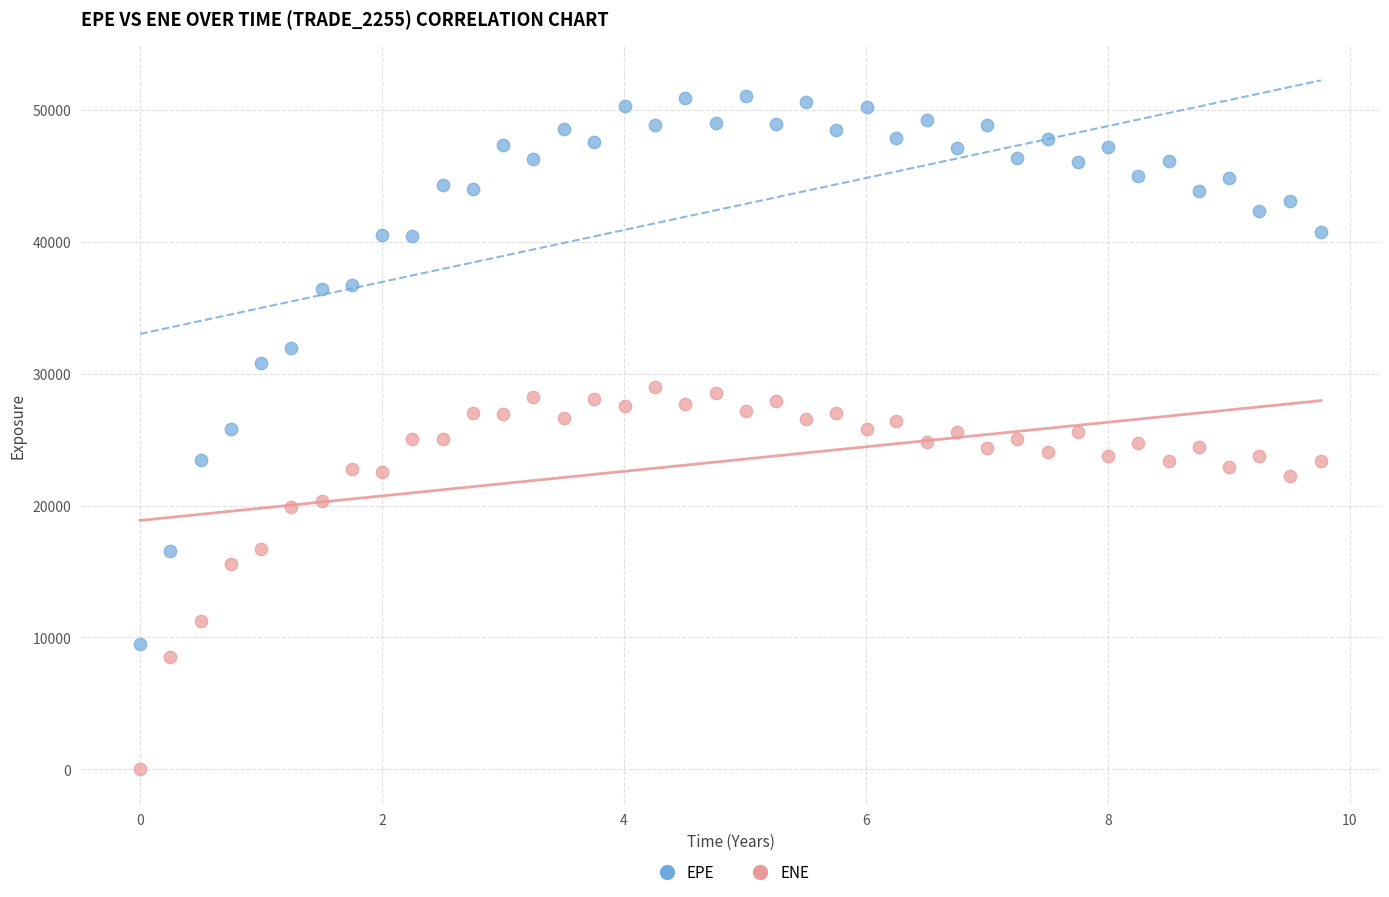

Across all data points, what is the range of X values (max minus min)?

9.8